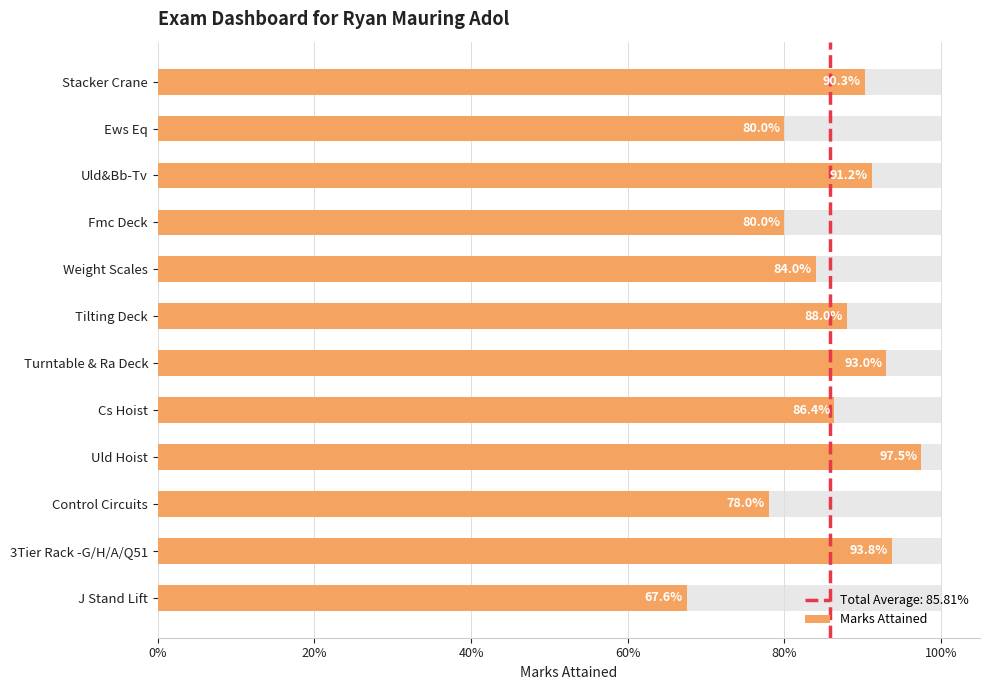

Where is the data nearest to the value 0?

J Stand Lift